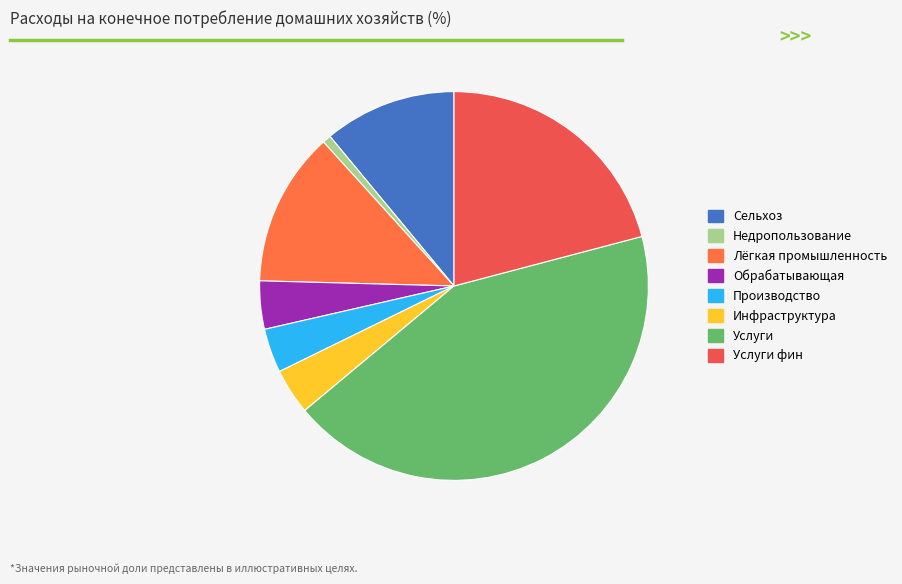

What is the largest slice in the pie chart?

Услуги